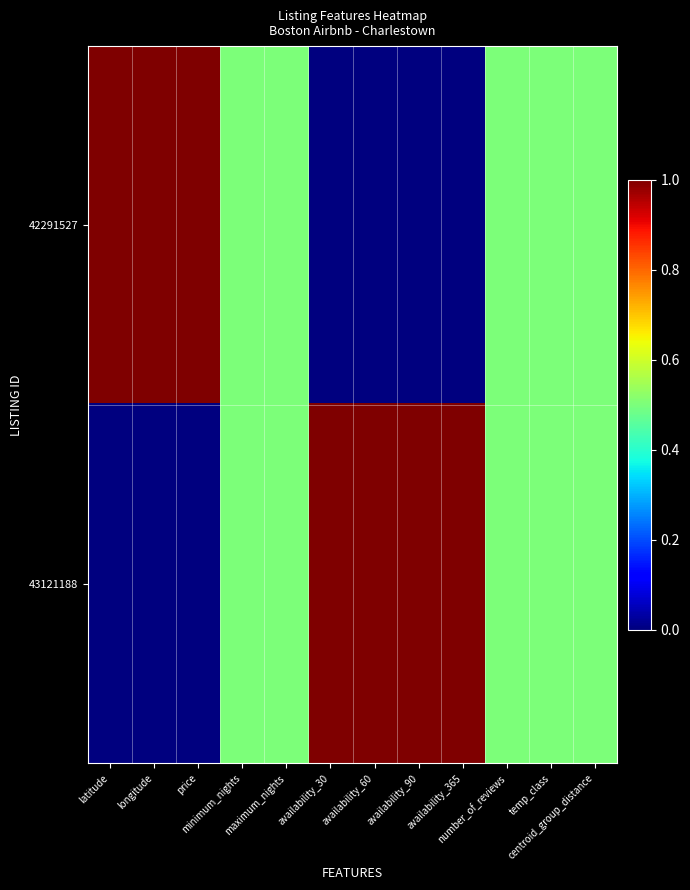

Reading left to right, transcribe all the data shown in this chart.

42291527: latitude=1.0	longitude=1.0	price=1.0	minimum_nights=0.5	maximum_nights=0.5	availability_30=0.0	availability_60=0.0	availability_90=0.0	availability_365=0.0	number_of_reviews=0.5	temp_class=0.5	centroid_group_distance=0.5
43121188: latitude=0.0	longitude=0.0	price=0.0	minimum_nights=0.5	maximum_nights=0.5	availability_30=1.0	availability_60=1.0	availability_90=1.0	availability_365=1.0	number_of_reviews=0.5	temp_class=0.5	centroid_group_distance=0.5